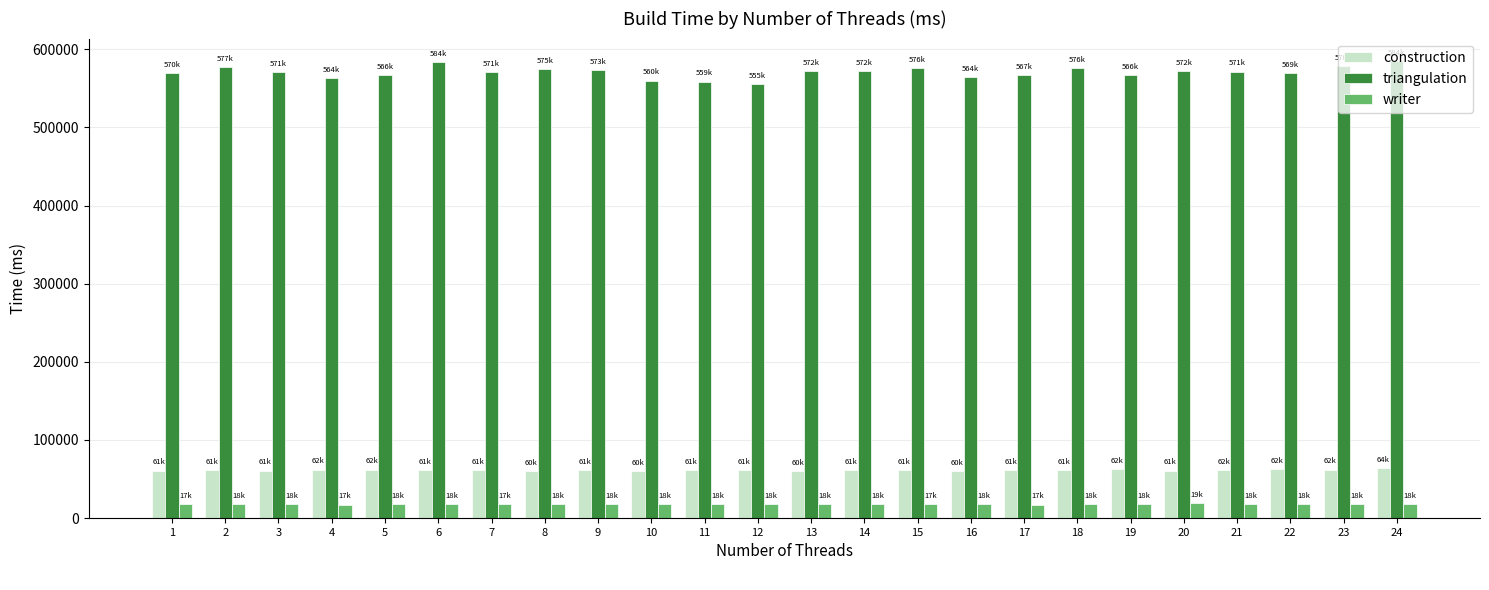

Is the value of writer at 16 greater than the value of triangulation at 10?

No